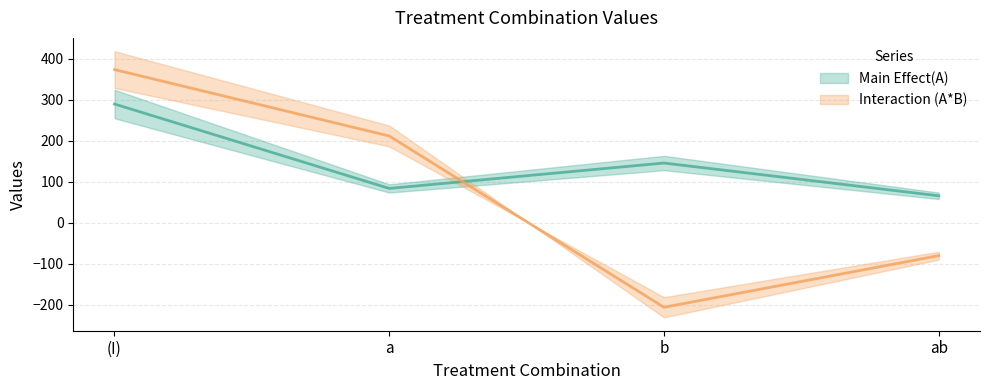

What is the average value of the Interaction (A*B) series?

75